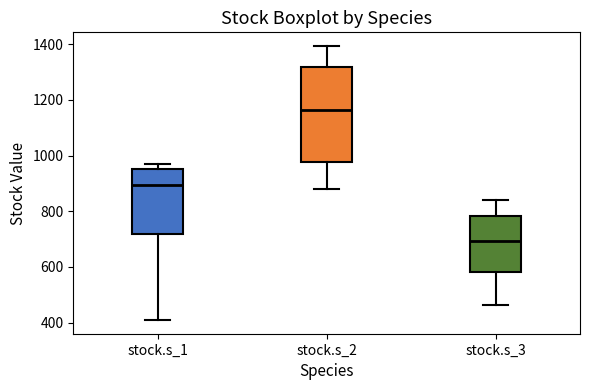

Which box has the highest median line?

stock.s_2